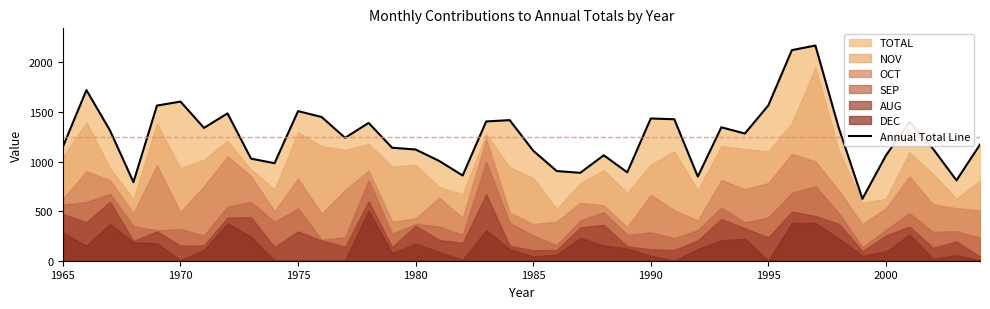

The Annual Total Line series shows 1434 at 1990. True or false?

True